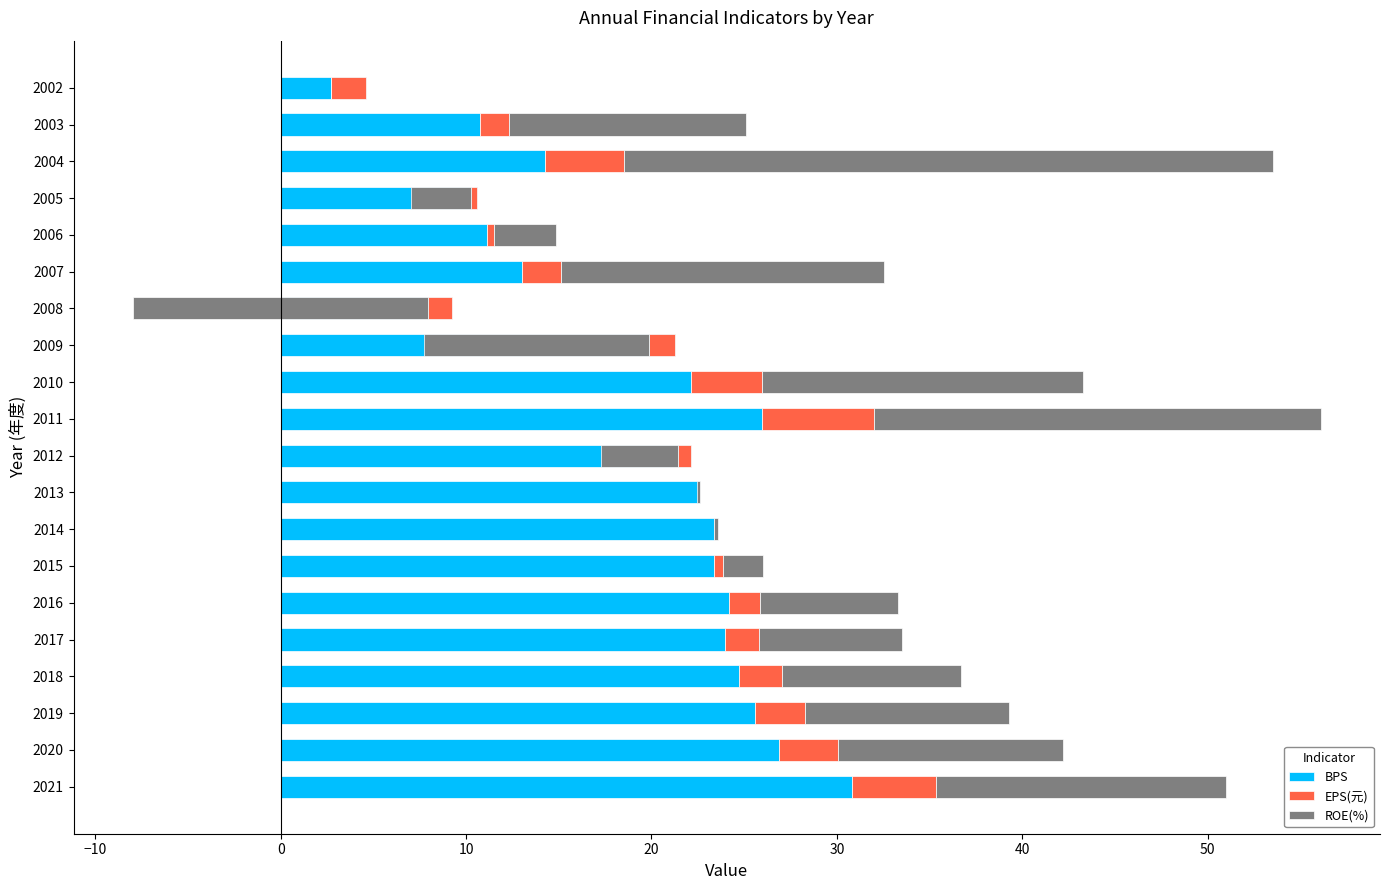

Is the value of BPS at 2008 greater than the value of EPS(元) at 2016?

Yes